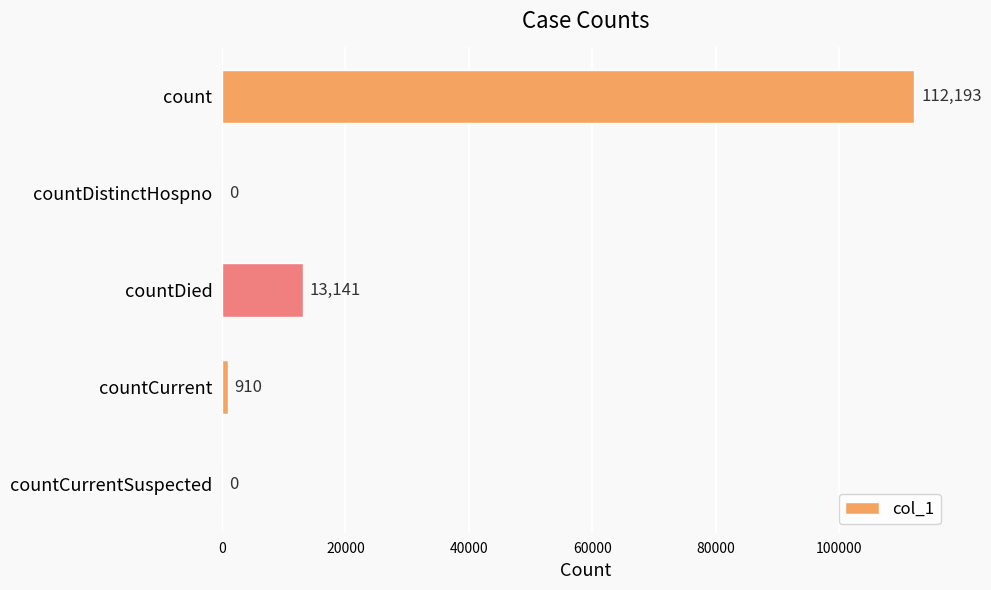

How many categories are shown in the chart?

5